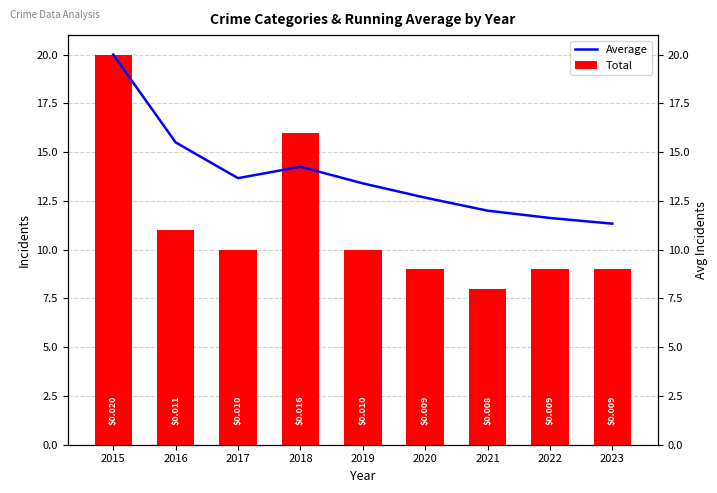

Reading right to left, extract all data points from this chart.

Average: 2023=11.3	2022=11.6	2021=12.0	2020=12.7	2019=13.4	2018=14.2	2017=13.7	2016=15.5	2015=20.0
Total: 2023=9.0	2022=9.0	2021=8.0	2020=9.0	2019=10.0	2018=16.0	2017=10.0	2016=11.0	2015=20.0